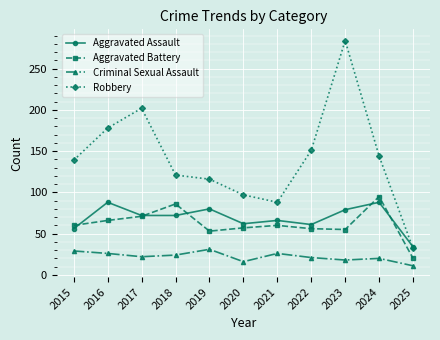

At which category does the chart reach its minimum across all series?

2025